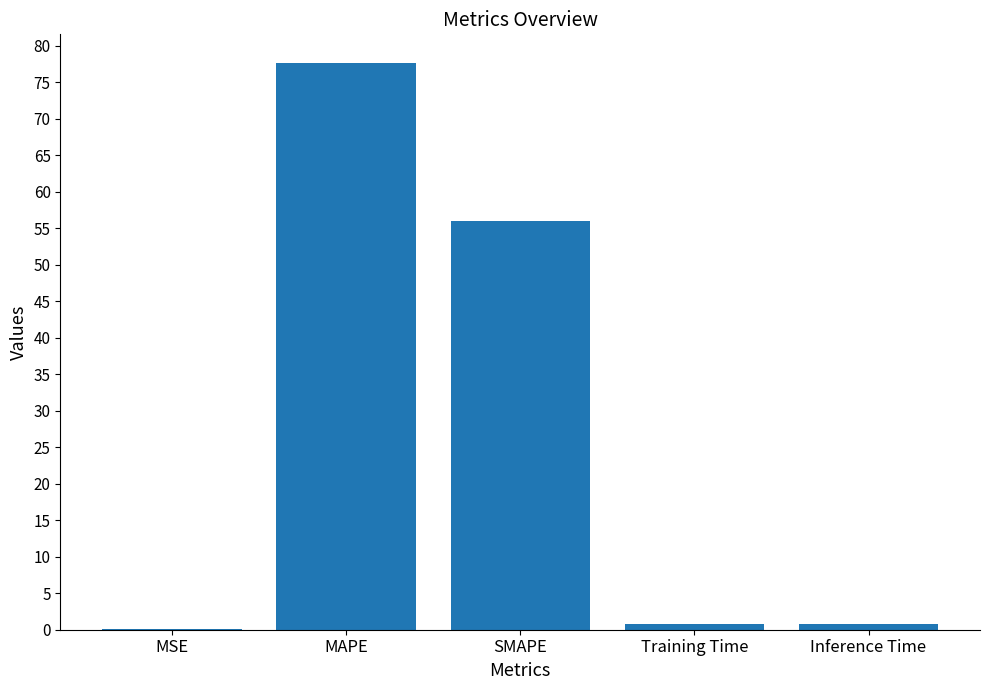

What is the sum of the values at Inference Time and SMAPE?

56.7